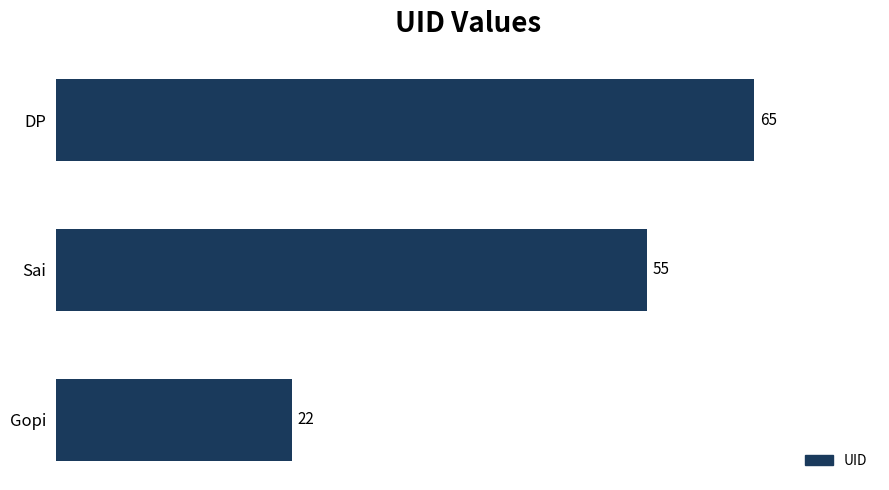

What is the difference between the maximum and minimum values?

43